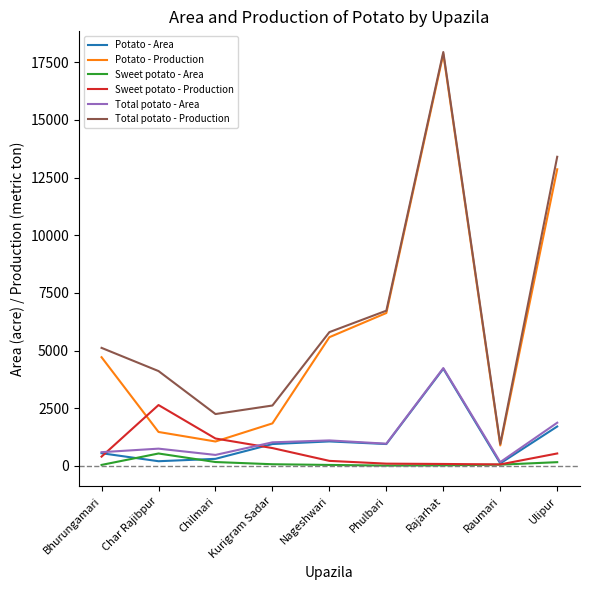

The value of Total potato - Area at Nageshwari is 1107. True or false?

True